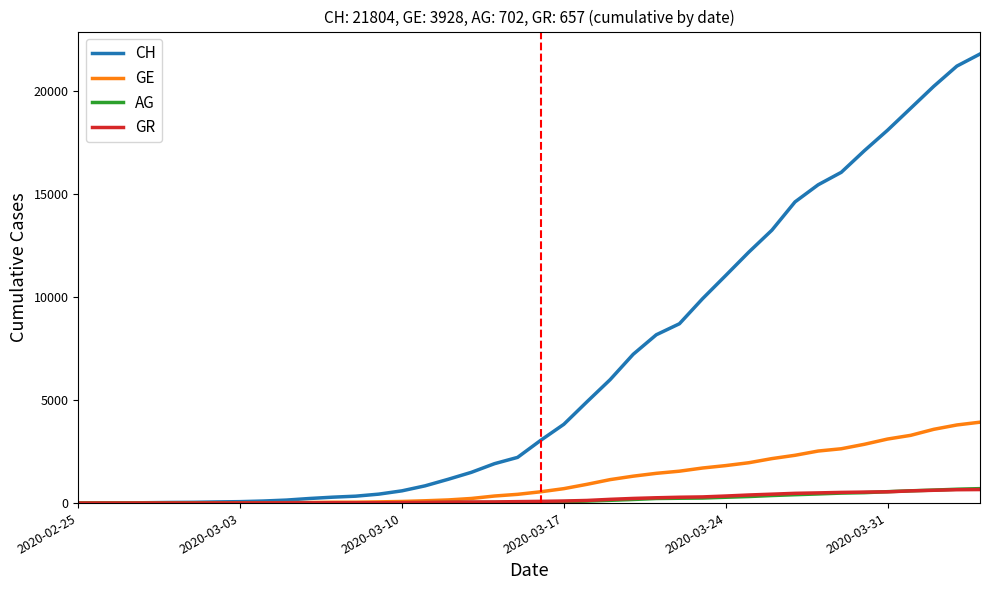

Which series has the largest total across all categories?

CH